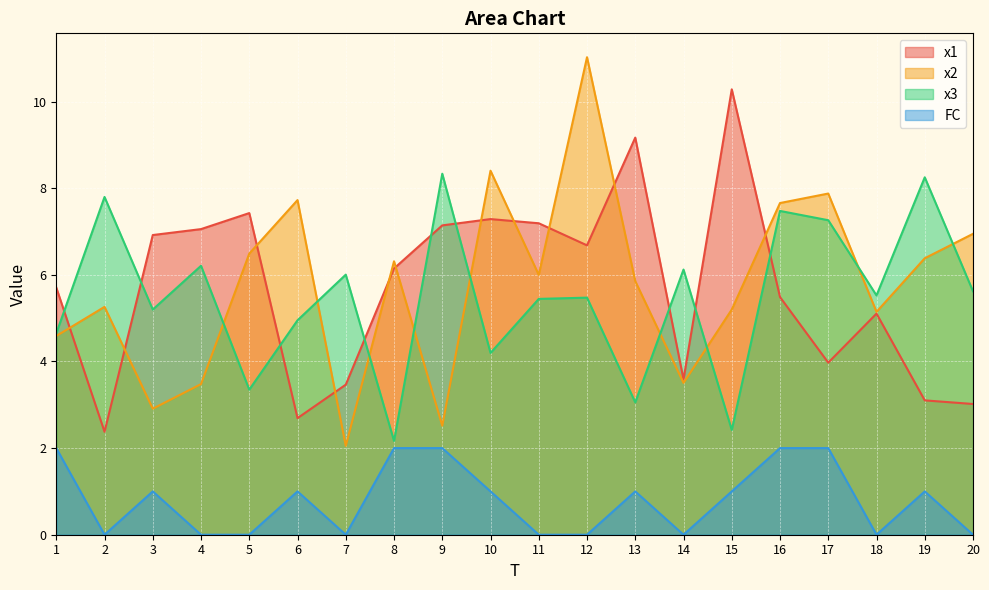

What is the maximum value shown in the chart?

11.0